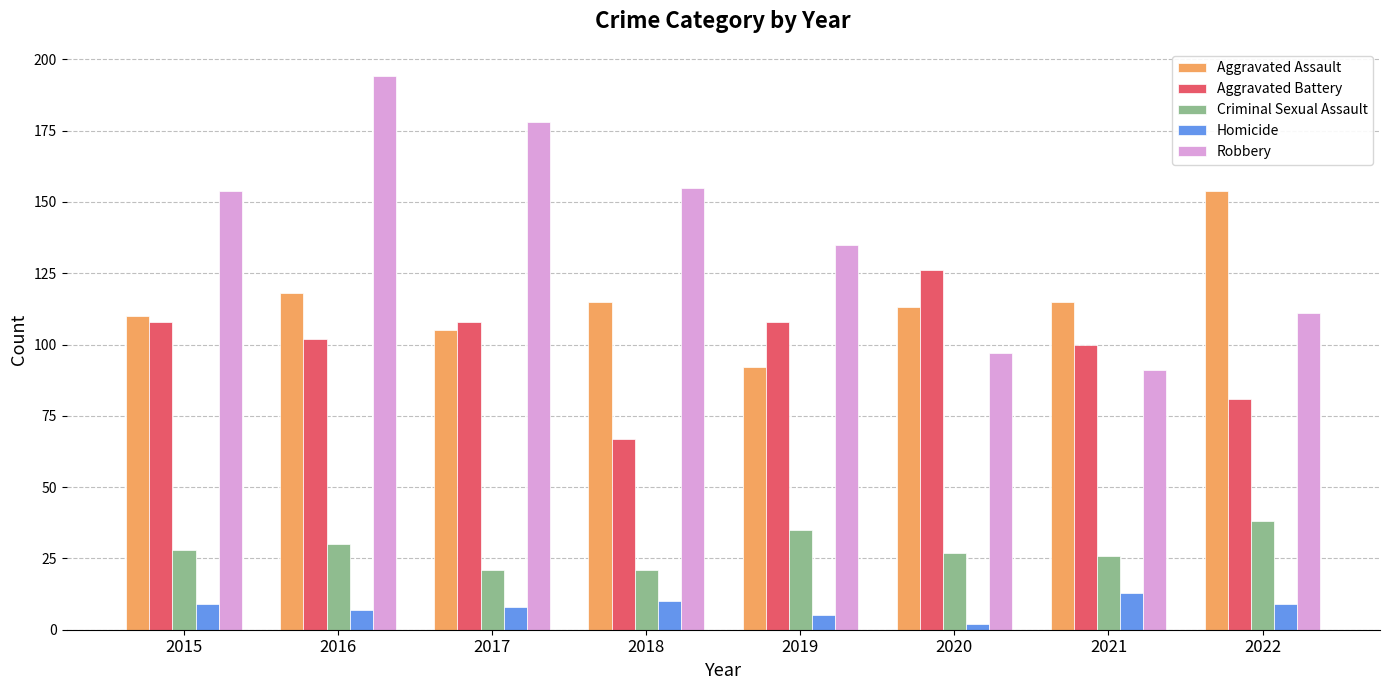

Rank the series at 2016 from highest to lowest value.

Robbery, Aggravated Assault, Aggravated Battery, Criminal Sexual Assault, Homicide